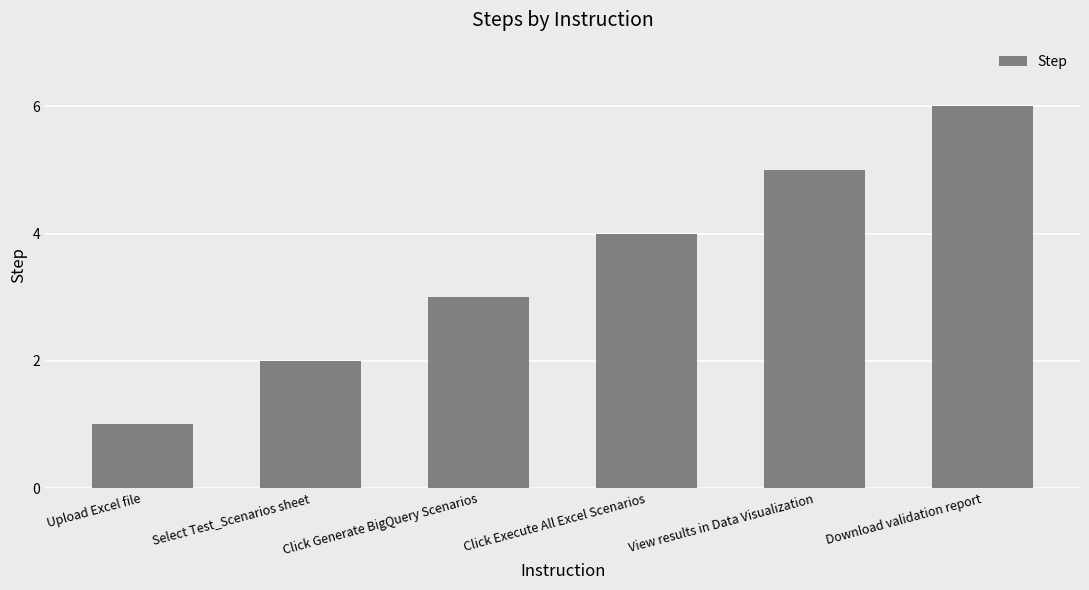

List the labels in order of value, largest first.

Download validation report, View results in Data Visualization, Click Execute All Excel Scenarios, Click Generate BigQuery Scenarios, Select Test_Scenarios sheet, Upload Excel file